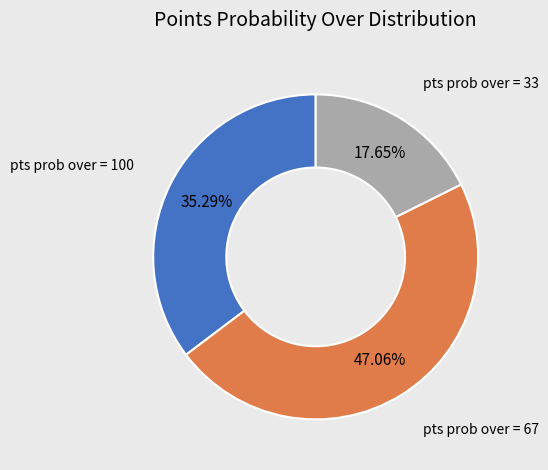

Is there a majority slice in this chart?

No